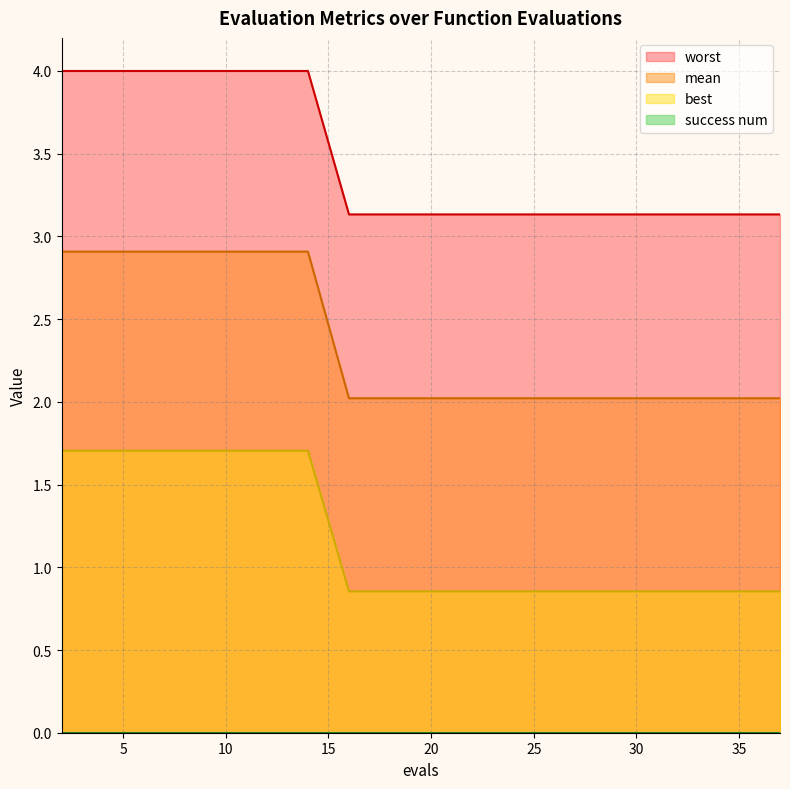

Does the chart have visible grid lines?

Yes